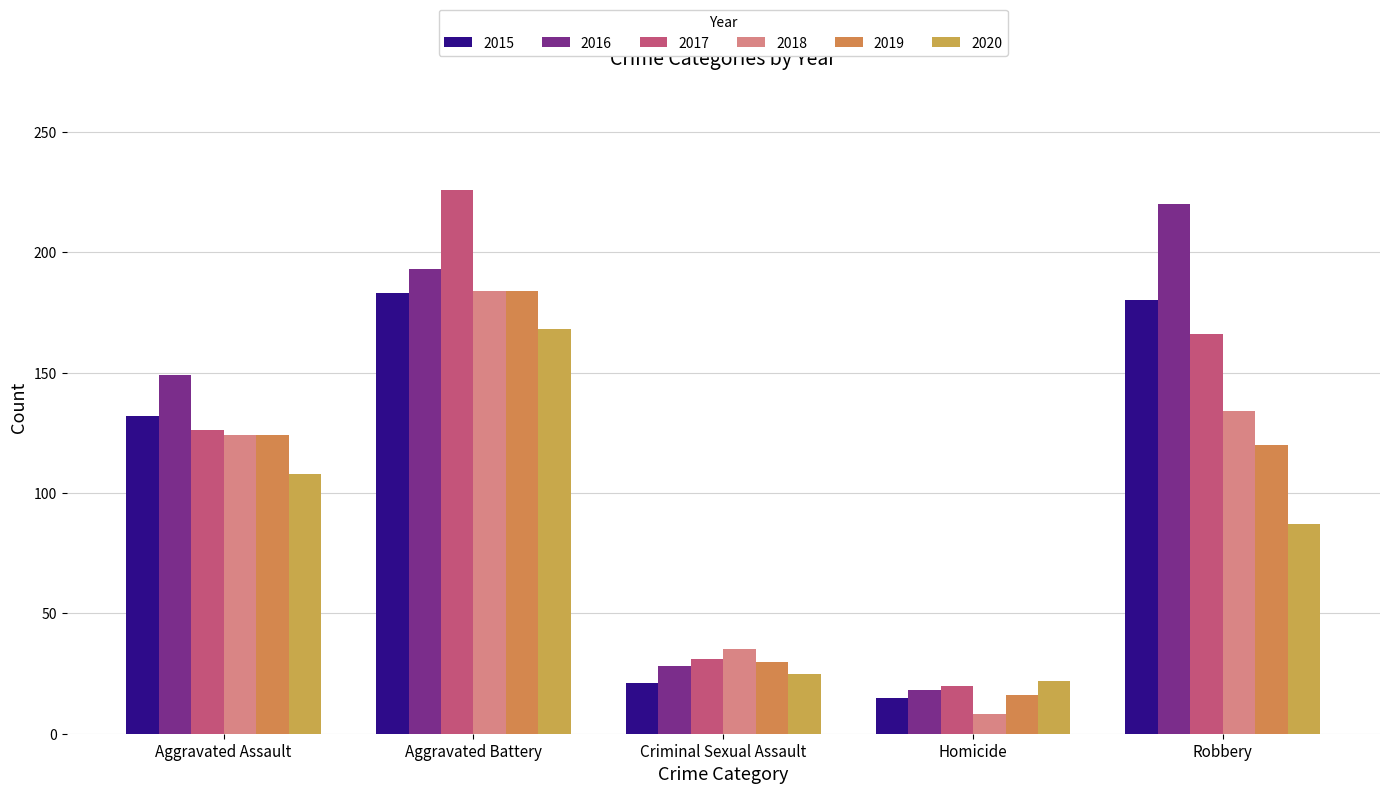

What is the spread (max minus min) of values at Homicide?

14